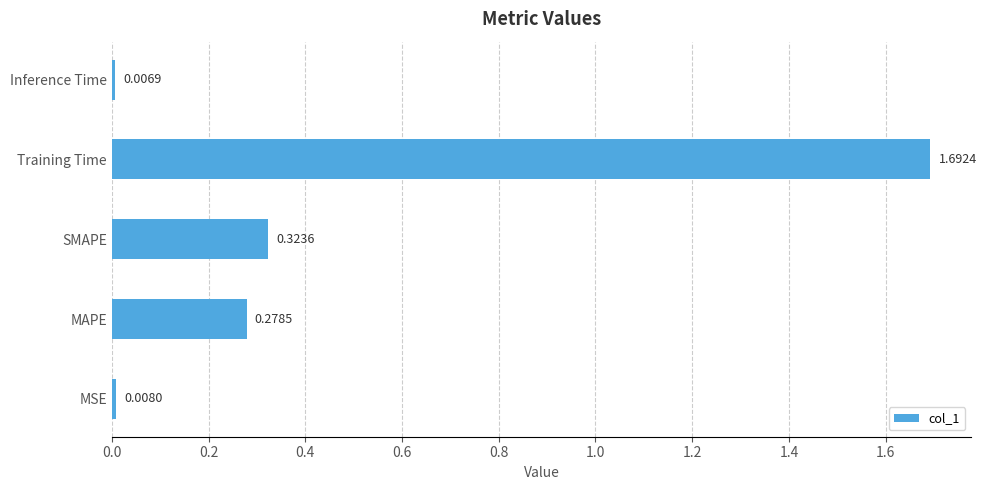

At which label is the value closest to 0?

Inference Time